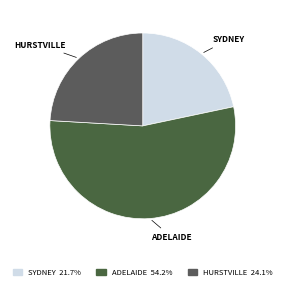

Between ADELAIDE and SYDNEY, which is larger?

ADELAIDE